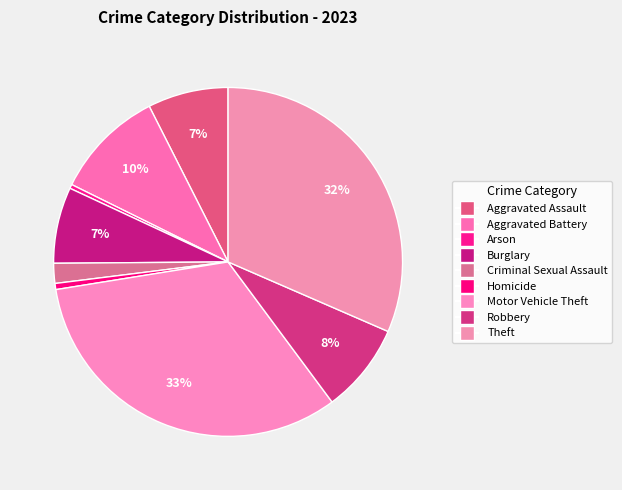

How many slices are in this pie chart?

9